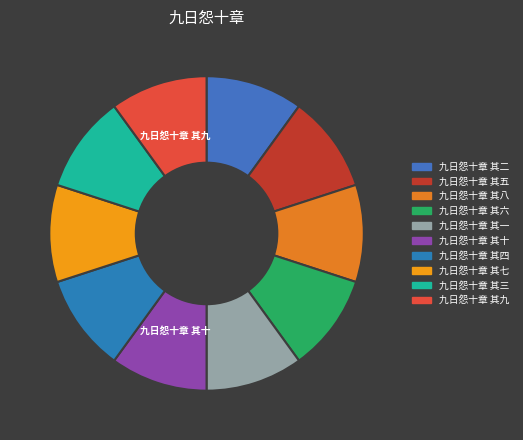

Does 九日怨十章 其九 represent more than half of the total?

No